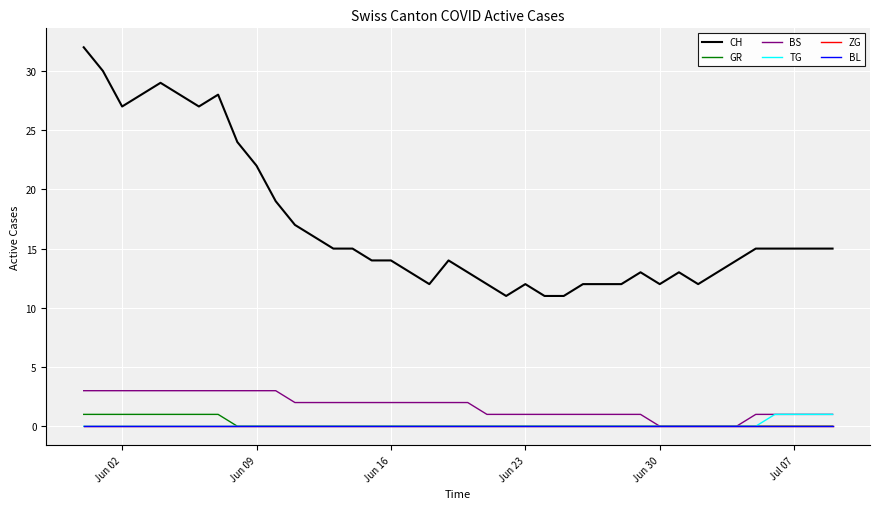

True or false: TG and BL intersect in this chart.

False